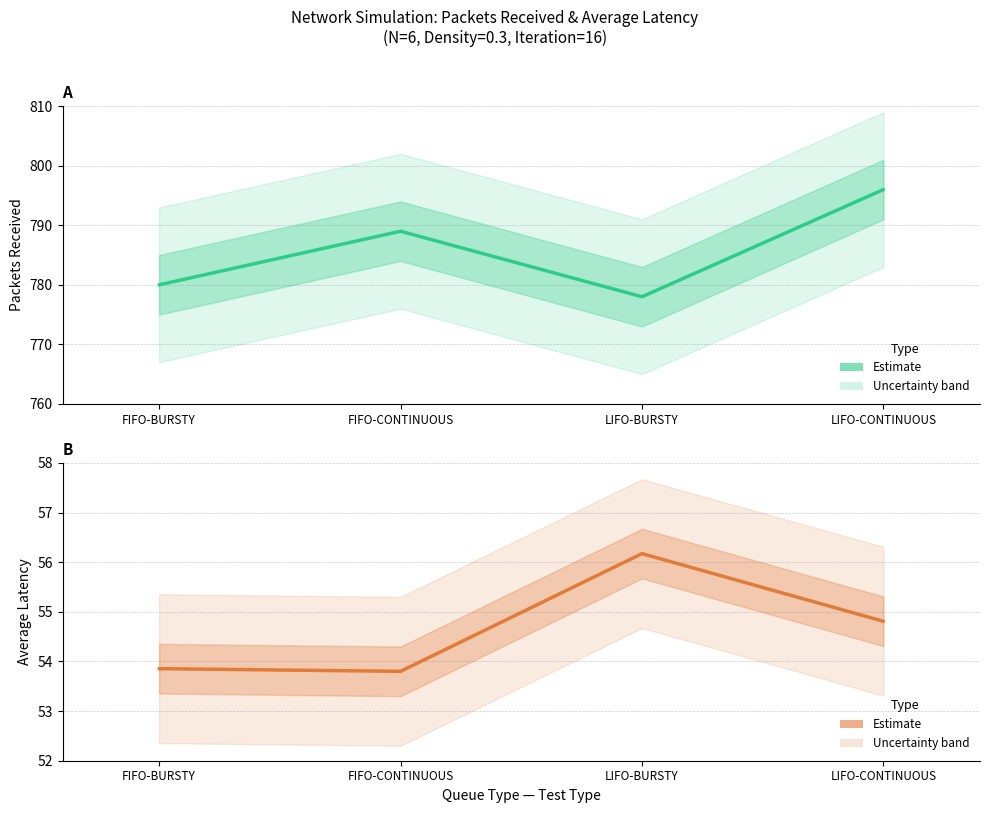

True or false: Packets Received has more than 0 interior local peaks.

True